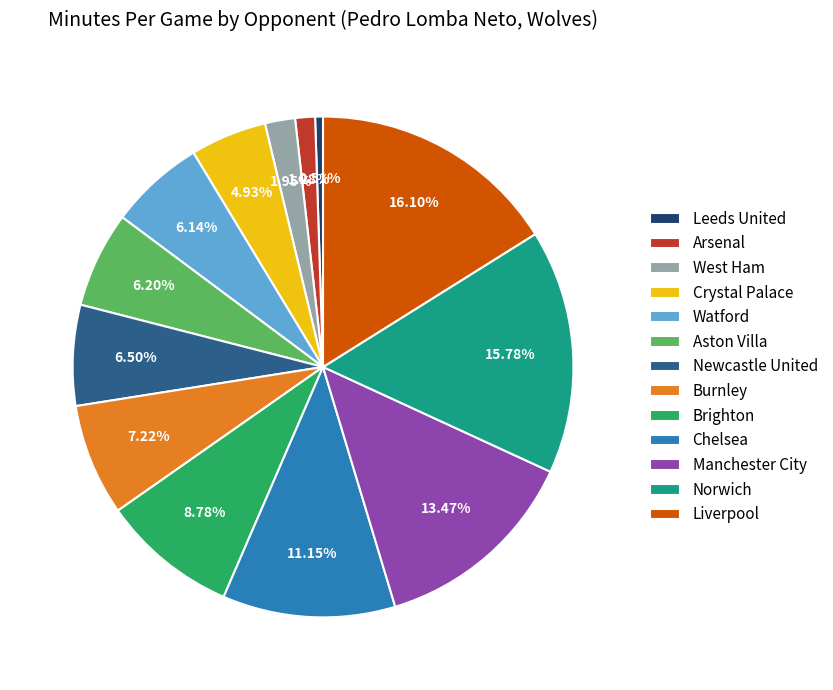

Do Leeds United and Arsenal together represent more than half of the pie?

No